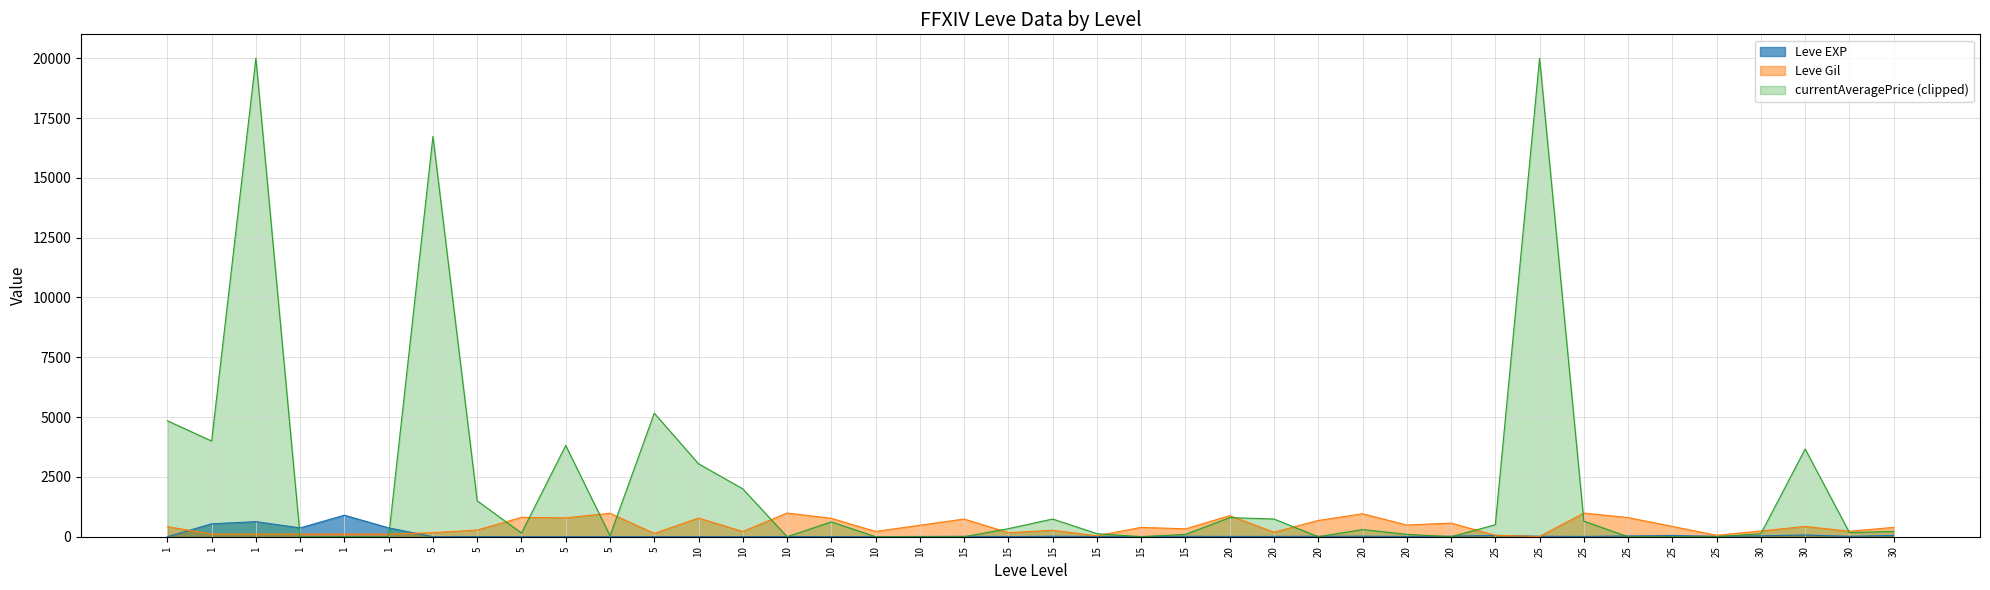

Does the chart have visible grid lines?

Yes